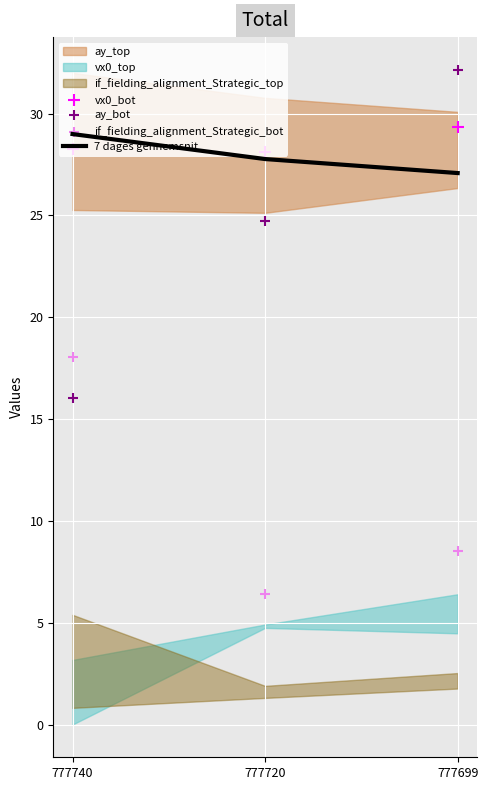

Which series contains the highest Y value?

ay_bot